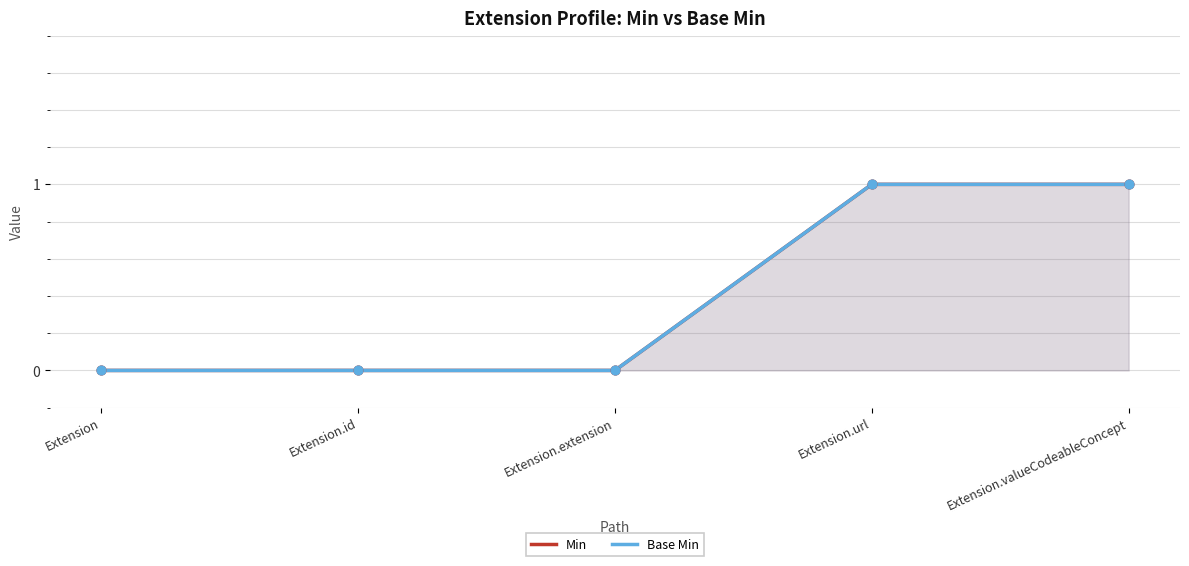

What are all the series names shown in the legend?

Min, Base Min